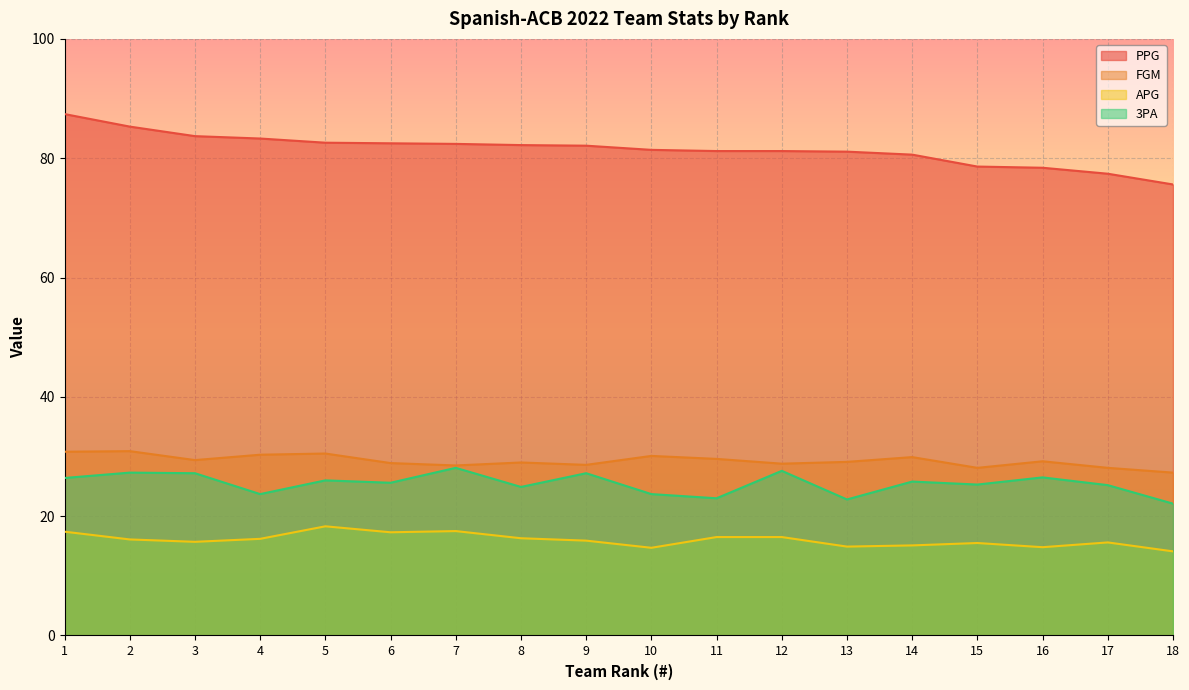

What is the difference between the maximum and minimum values in the PPG series?

11.8